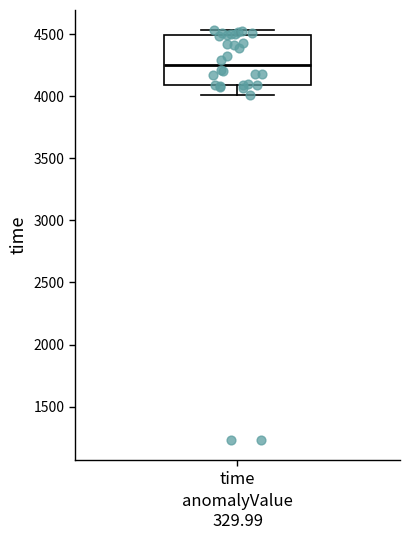

Read this box plot against the y-axis: the position of the median line, the range covered by the box, and the ends of both whiskers. The values are not printed on the chart, so give them approximately, as read against the axis.

median 4250, box 4100 to 4500, whiskers 4000 to 4550